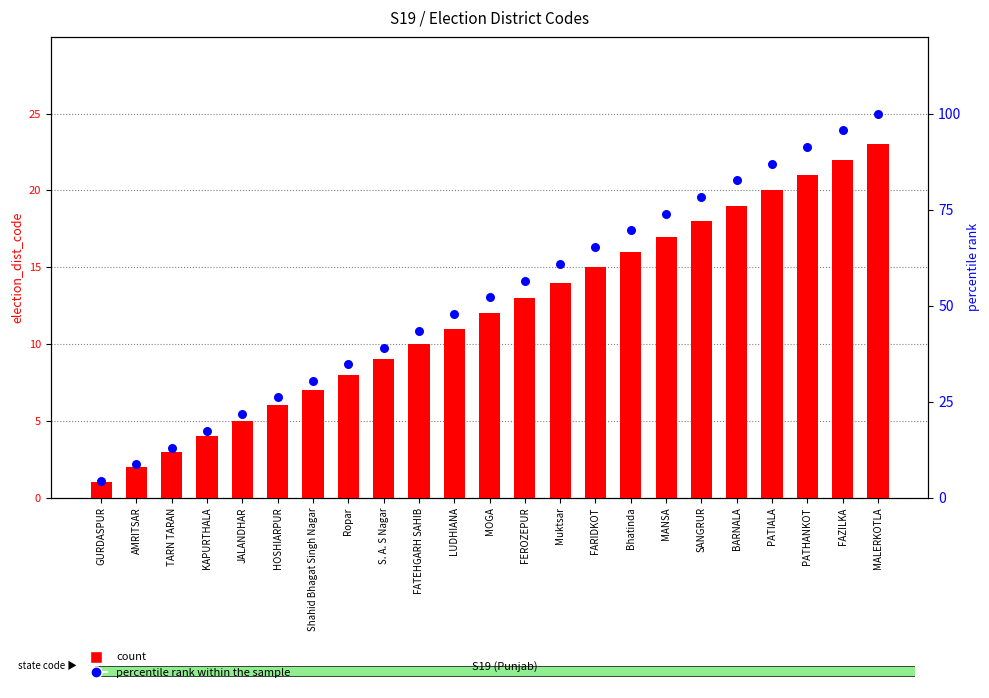

Which series has the largest total across all categories?

percentile rank within the sample